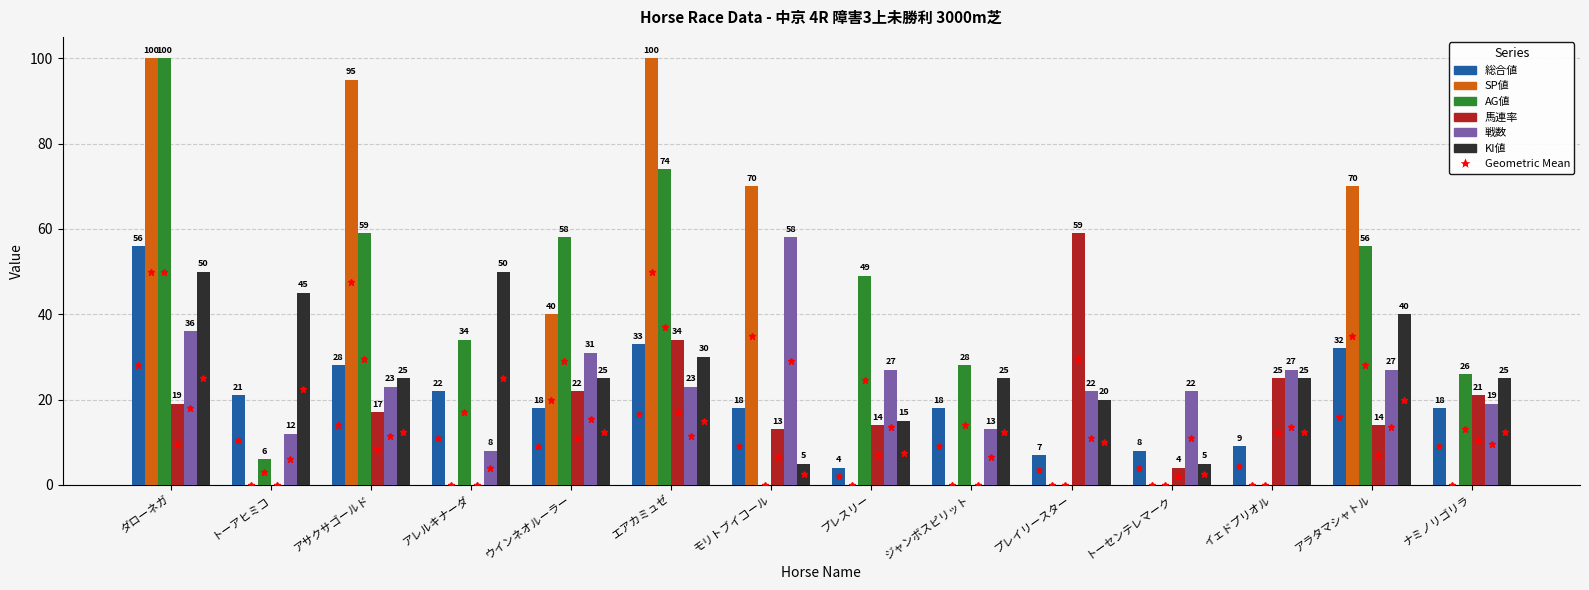

Is the value of 総合値 at ダローネガ greater than the value of 戦数 at エアカミュゼ?

Yes